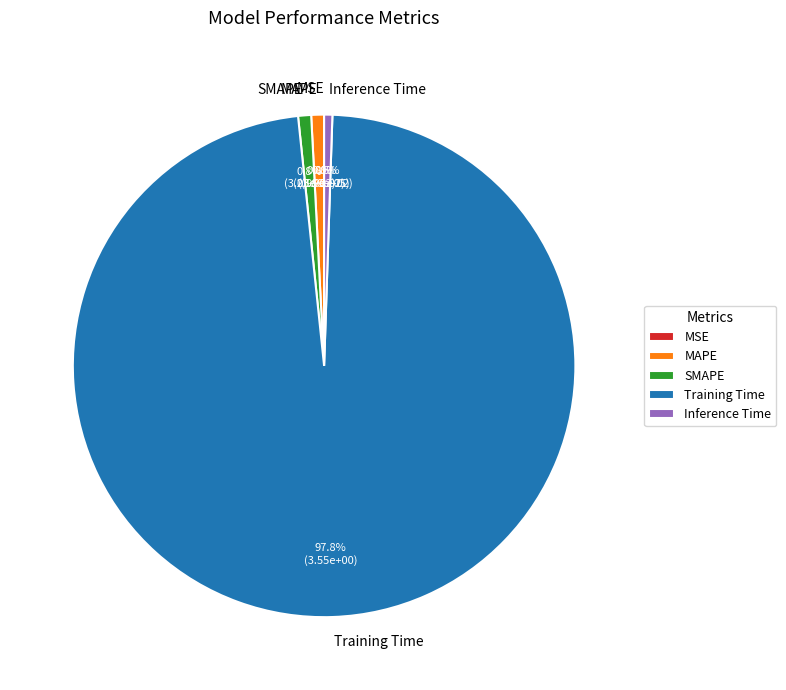

What is the largest slice in the pie chart?

Training Time